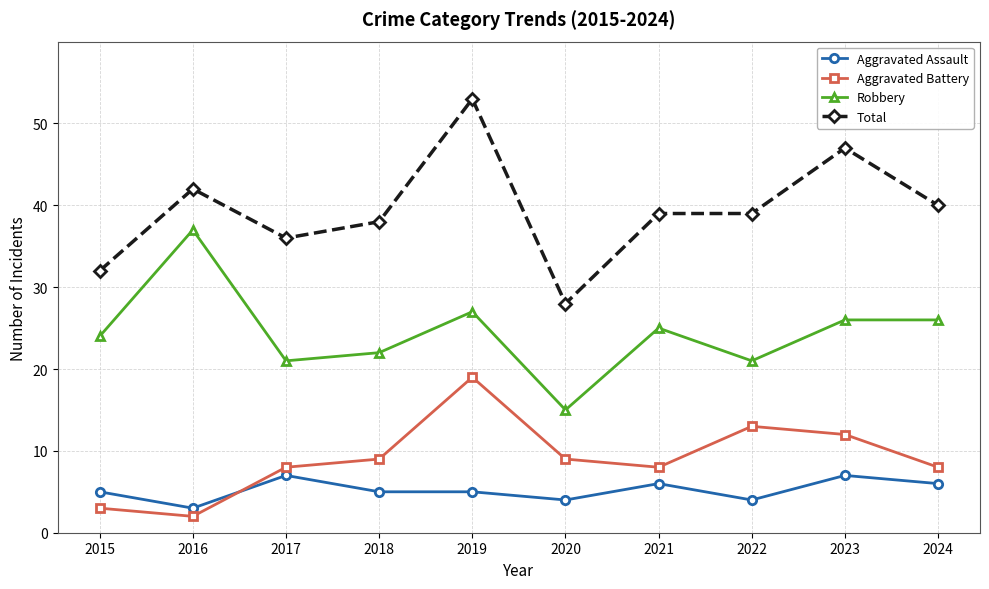

What is the value of the Aggravated Battery point at the 3rd from the left?

8